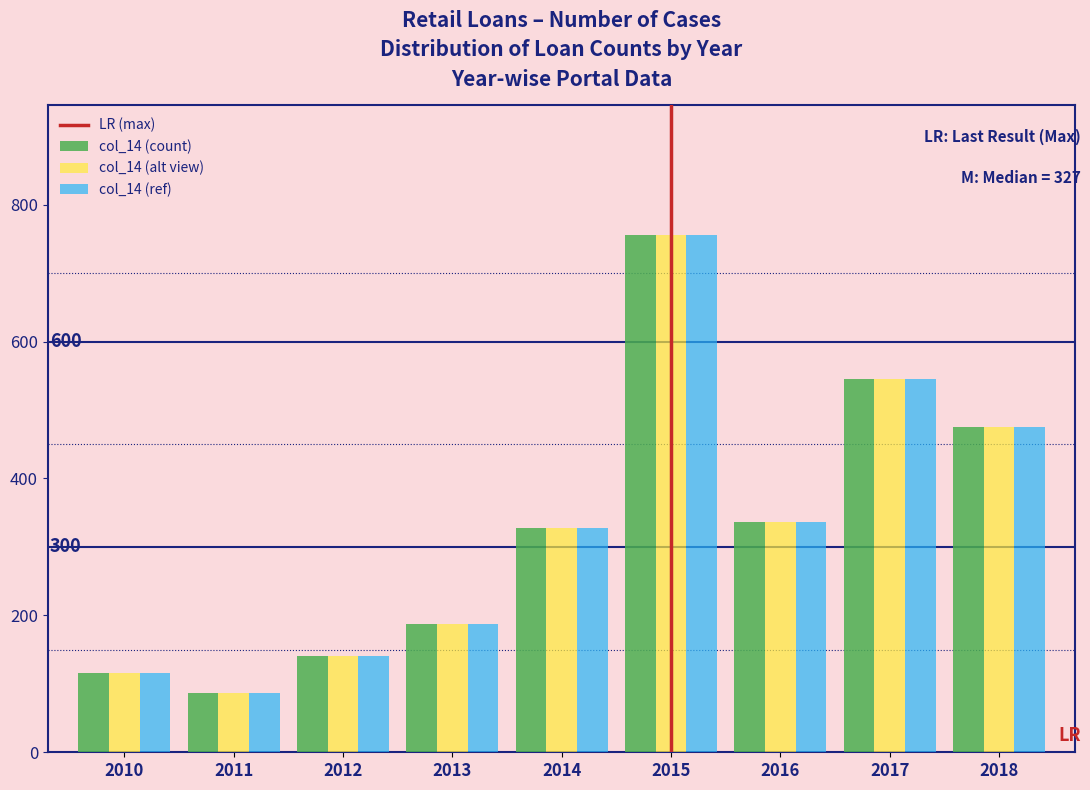

Reading left to right, list all the values displayed in this chart.

col_14 (count): 2010=116	2011=87	2012=140	2013=187	2014=327	2015=756	2016=336	2017=545	2018=475
col_14 (alt view): 2010=116	2011=87	2012=140	2013=187	2014=327	2015=756	2016=336	2017=545	2018=475
col_14 (ref): 2010=116	2011=87	2012=140	2013=187	2014=327	2015=756	2016=336	2017=545	2018=475